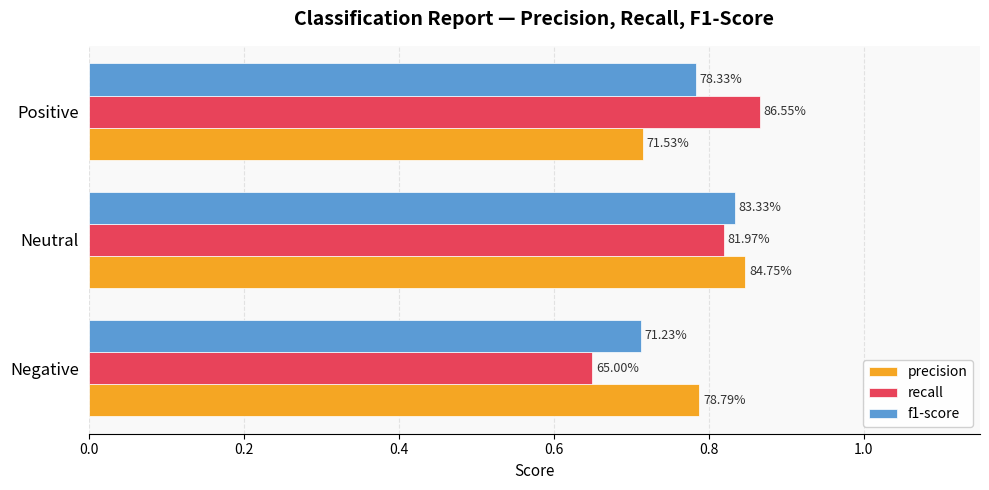

What is the difference between the second highest and minimum values in the f1-score series?

0.1